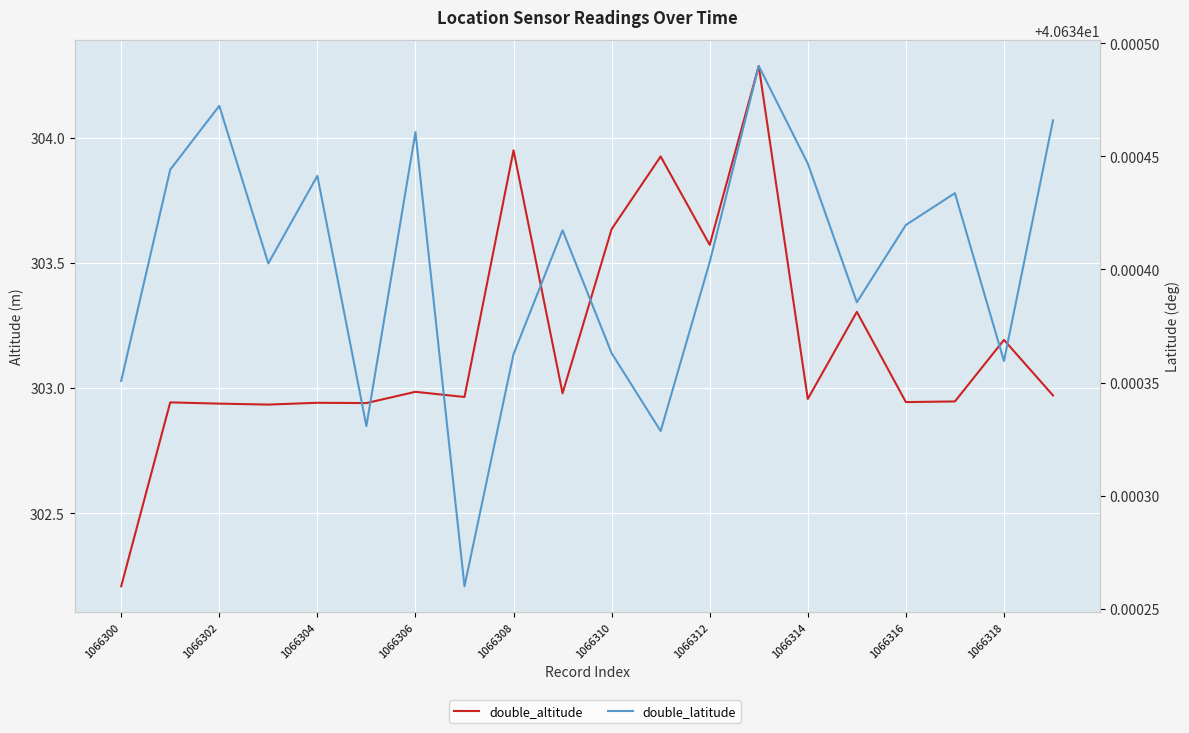

List the series in order of their overall mean, highest first.

double_altitude, double_latitude